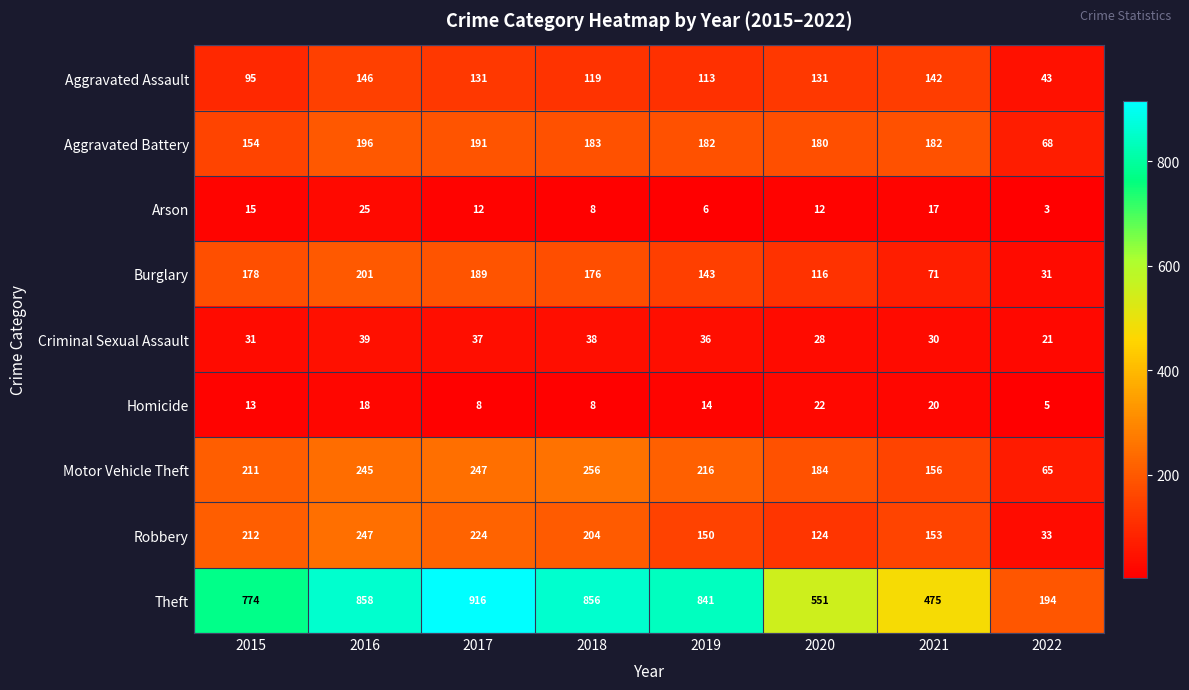

Where does the Homicide series first go above 14?

2016